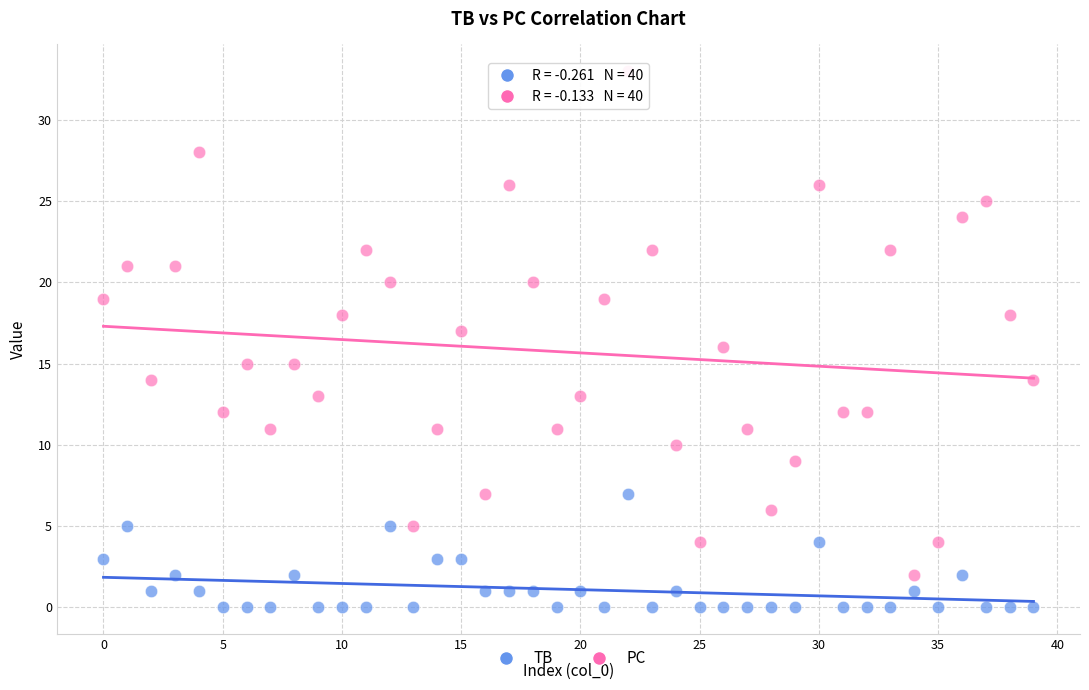

Which series reaches the minimum Y coordinate?

TB